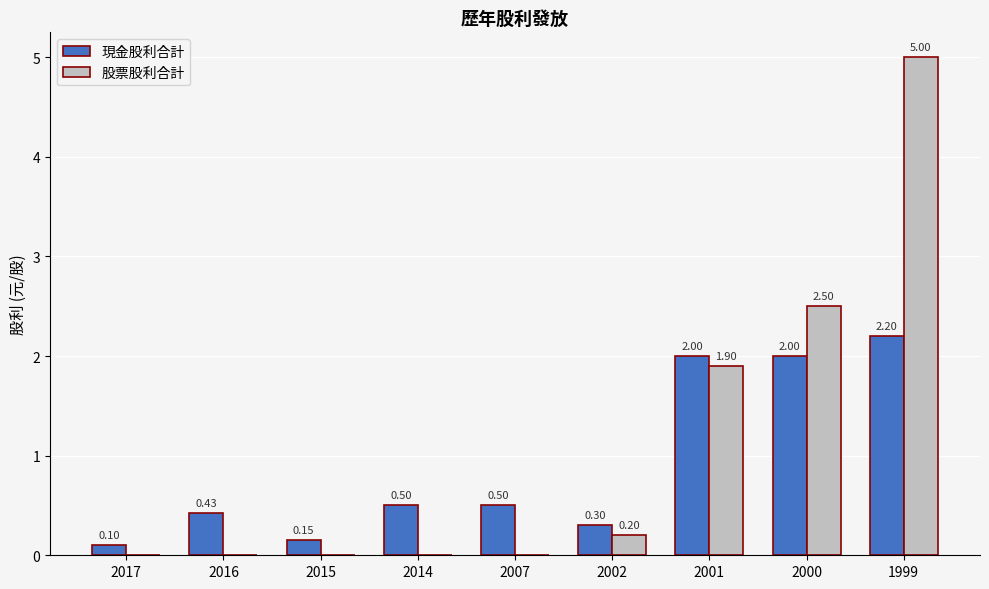

At which category is the sum across all series the highest?

1999